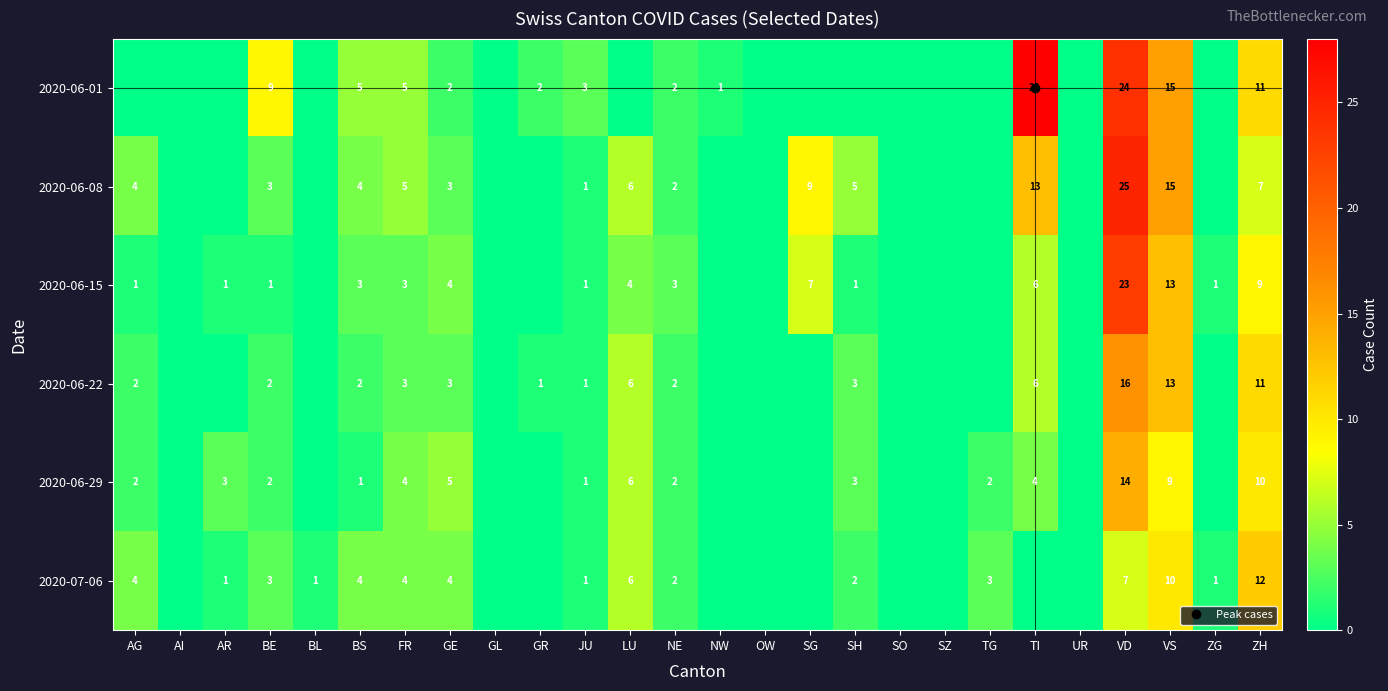

List the labels in order of 2020-06-08 value, smallest first.

AI, AR, BL, GL, GR, NW, OW, SO, SZ, TG, UR, ZG, JU, NE, BE, GE, AG, BS, FR, SH, LU, ZH, SG, TI, VS, VD